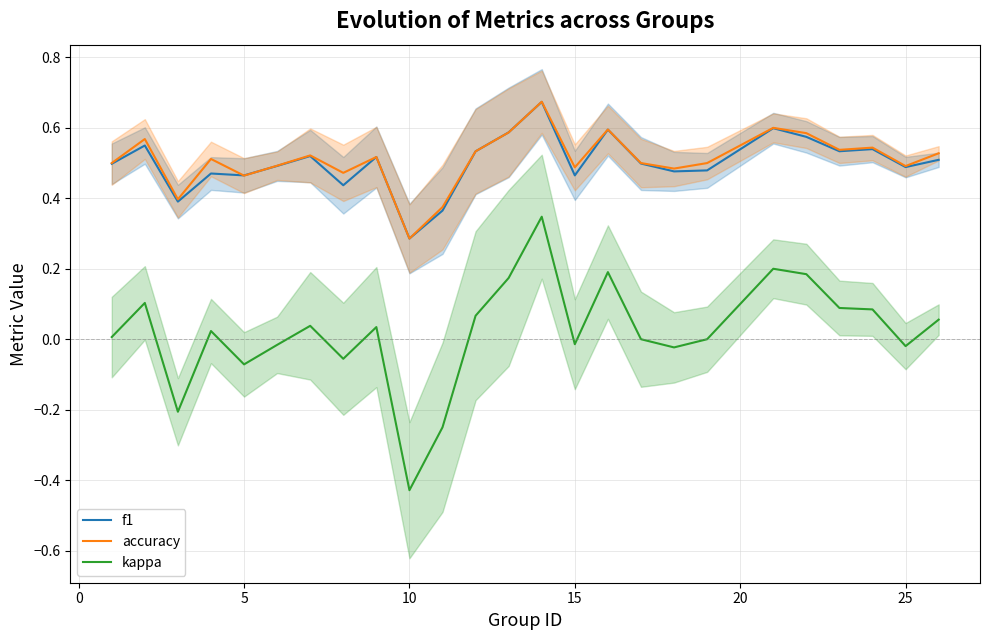

Reading left to right, extract all data points from this chart.

f1: 0.5	0.5	0.4	0.5	0.5	0.5	0.5	0.4	0.5	0.3	0.4	0.5	0.6	0.7	0.5	0.6	0.5	0.5	0.5	0.6	0.6	0.5	0.5	0.5	0.5
accuracy: 0.5	0.6	0.4	0.5	0.5	0.5	0.5	0.5	0.5	0.3	0.4	0.5	0.6	0.7	0.5	0.6	0.5	0.5	0.5	0.6	0.6	0.5	0.5	0.5	0.5
kappa: 0.0	0.1	-0.2	0.0	-0.1	-0.0	0.0	-0.1	0.0	-0.4	-0.2	0.1	0.2	0.3	-0.0	0.2	0.0	-0.0	0.0	0.2	0.2	0.1	0.1	-0.0	0.1